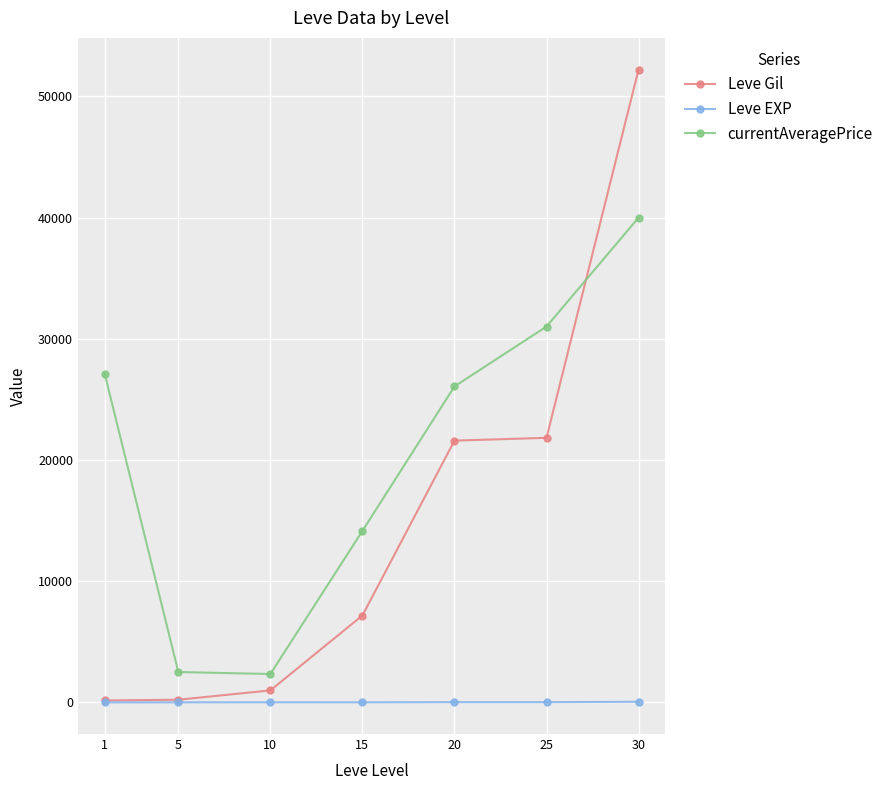

The value of Leve Gil at 25 is 36741. True or false?

False